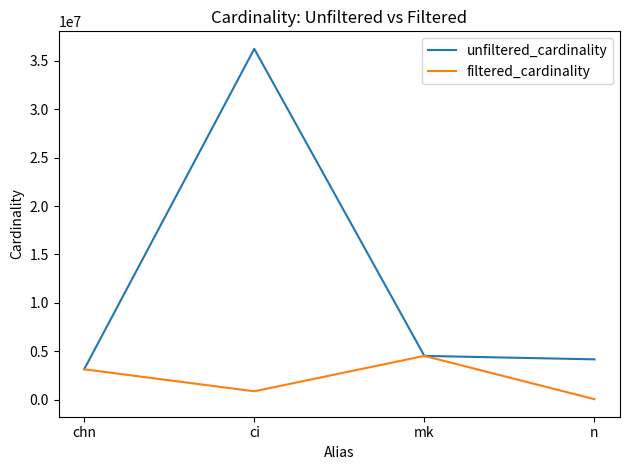

How many lines are shown in the chart?

2